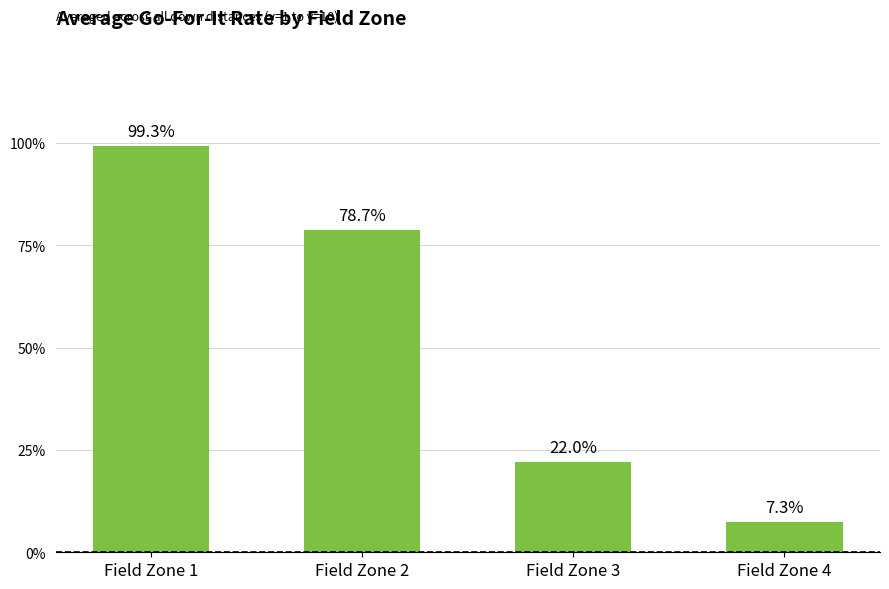

What is the approximate value at Field Zone 1?

1.0